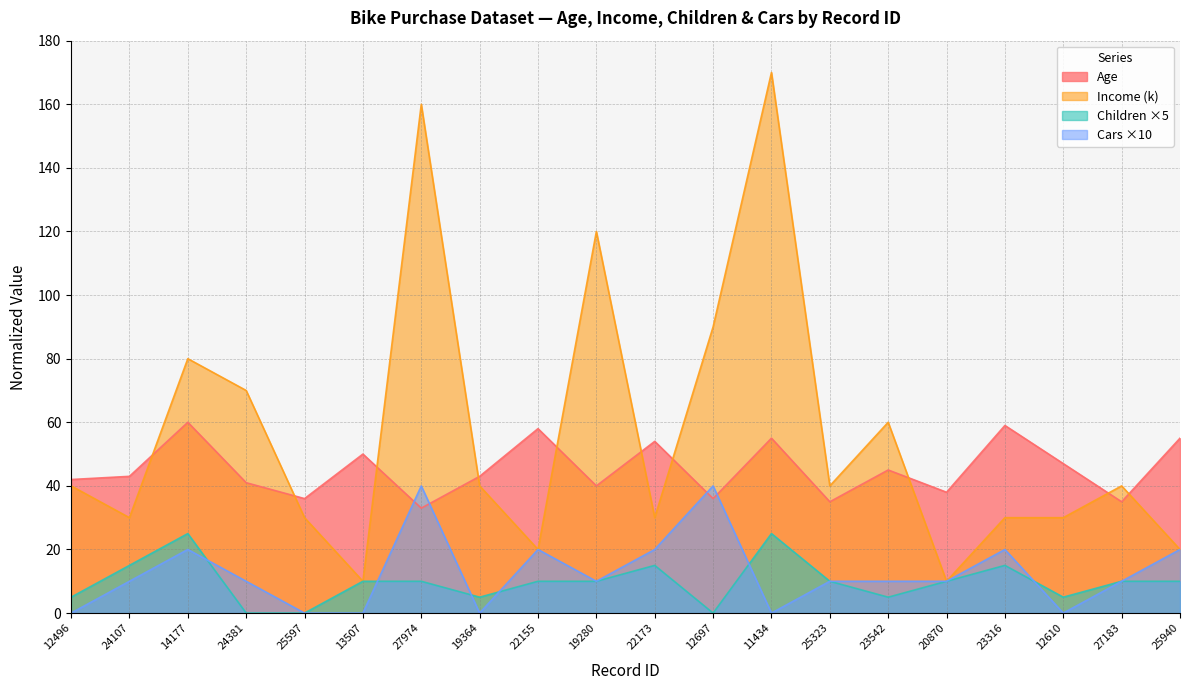

What is the approximate value of Age at 25597?

36